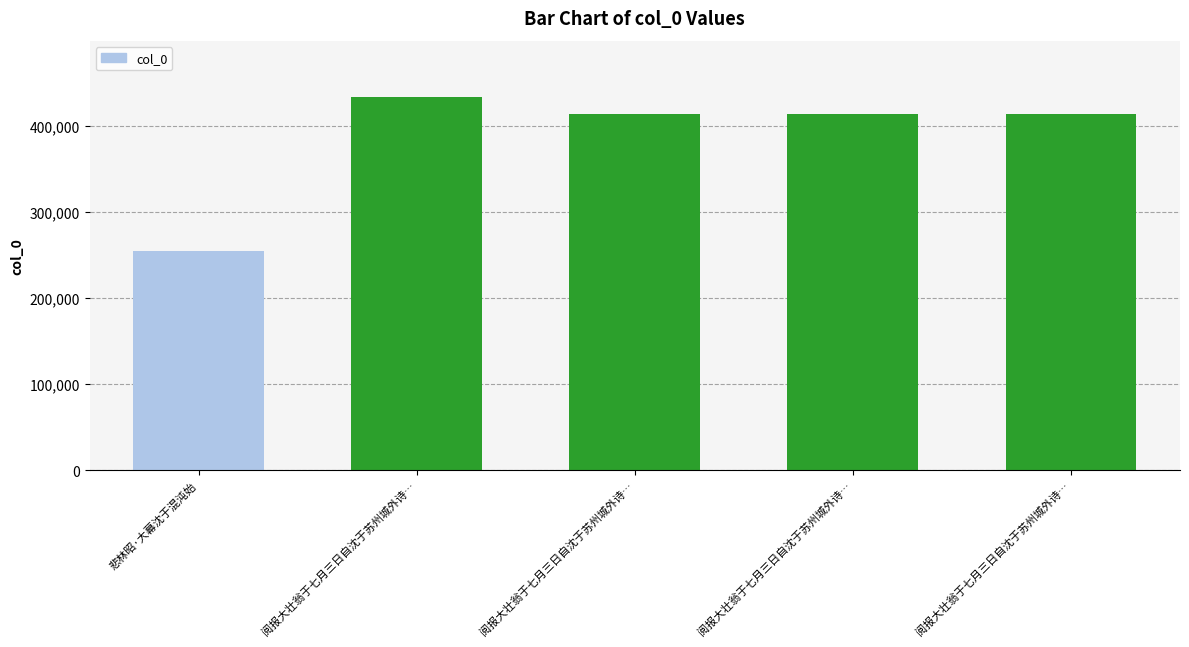

What is the smallest value displayed?

254429